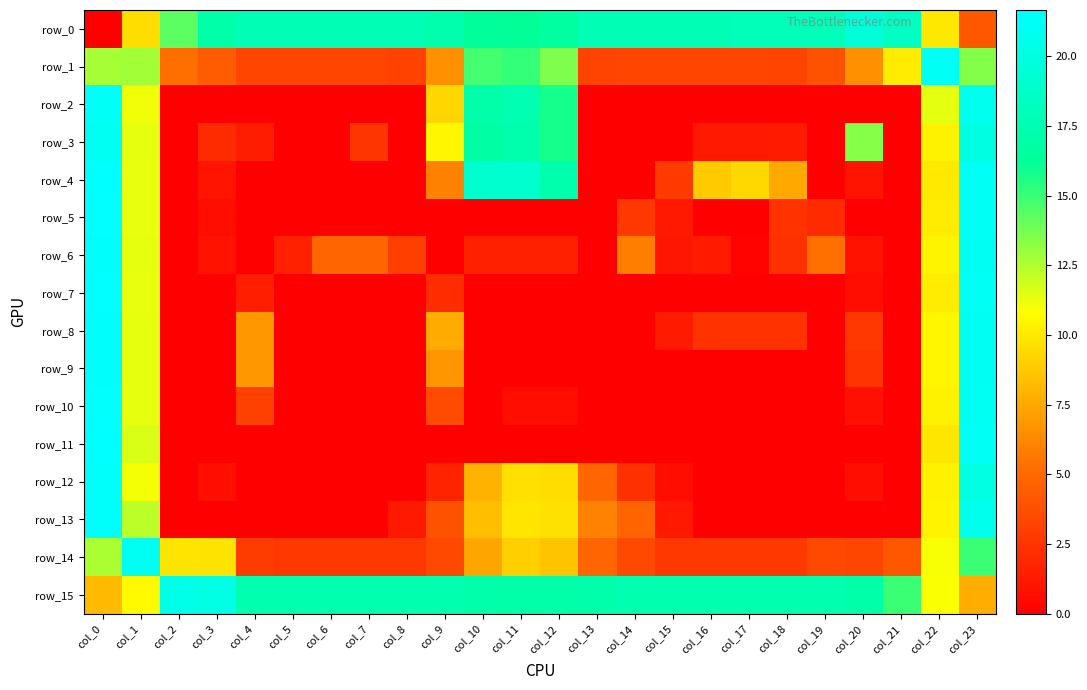

At which label does row_4 reach its peak?

col_0